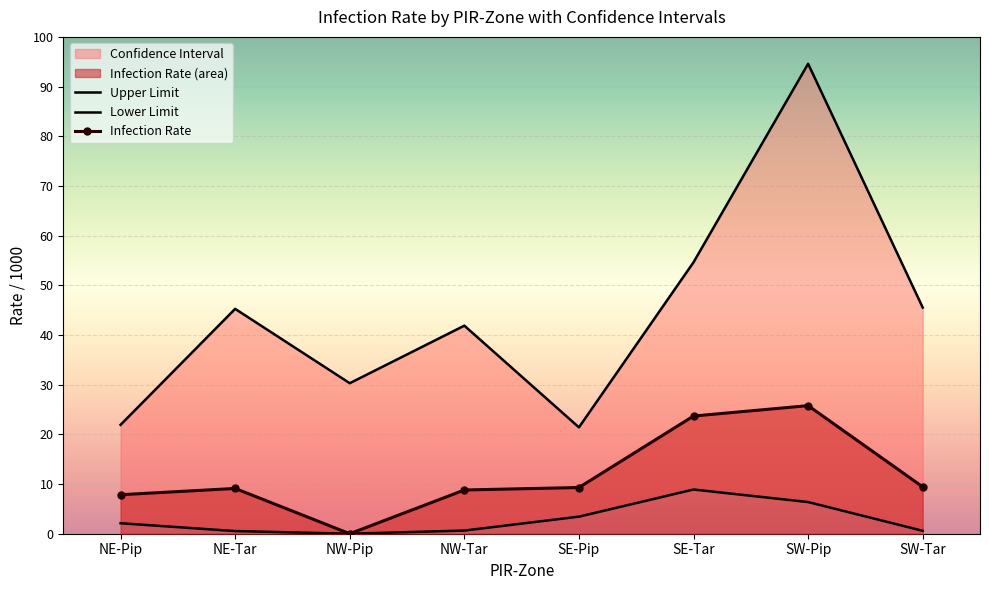

How many values in the Upper Limit series are below 45?

4